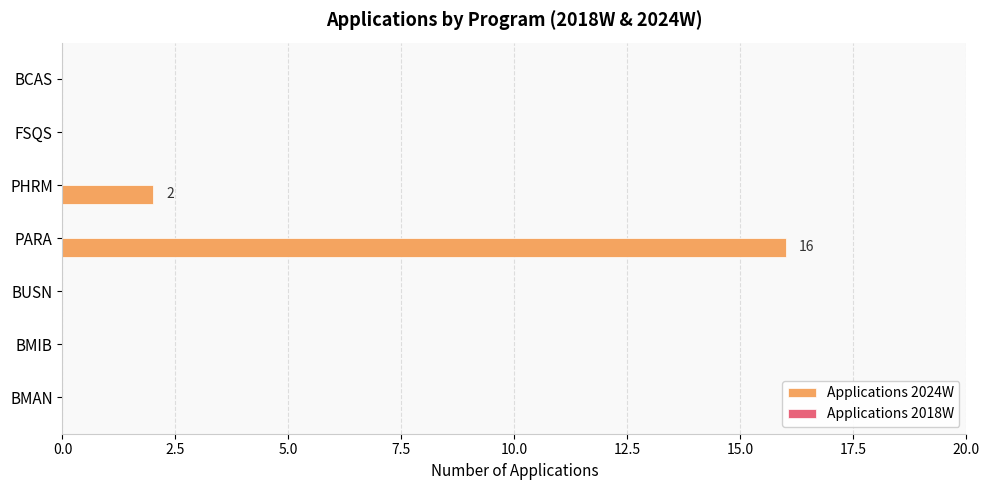

Between FSQS and PARA, which is larger?

PARA